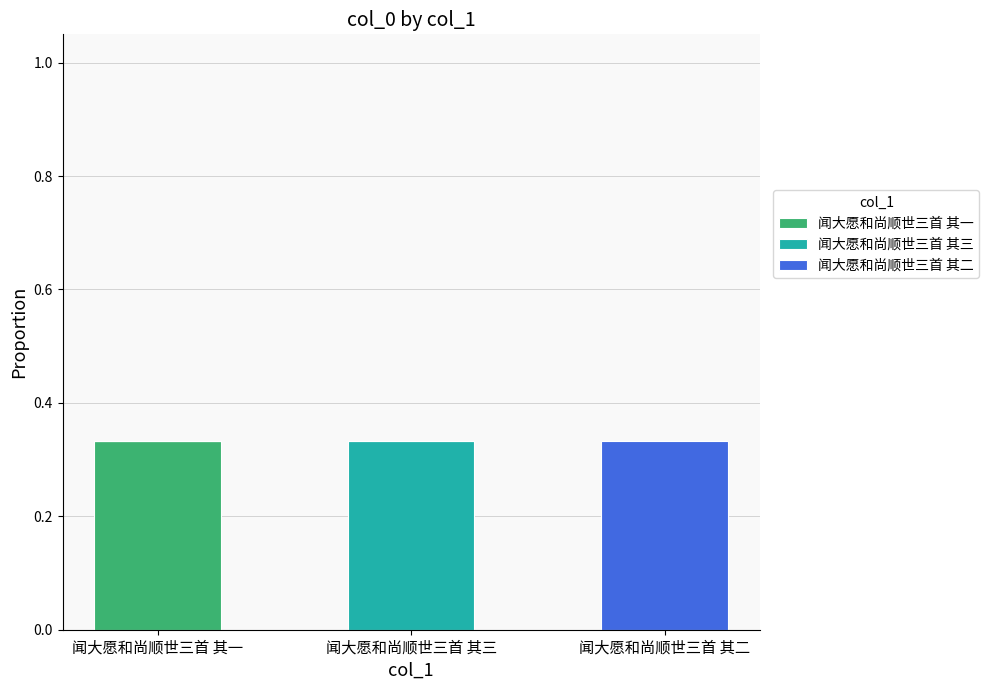

At which label does 闻大愿和尚顺世三首 其一 reach its peak?

闻大愿和尚顺世三首 其一